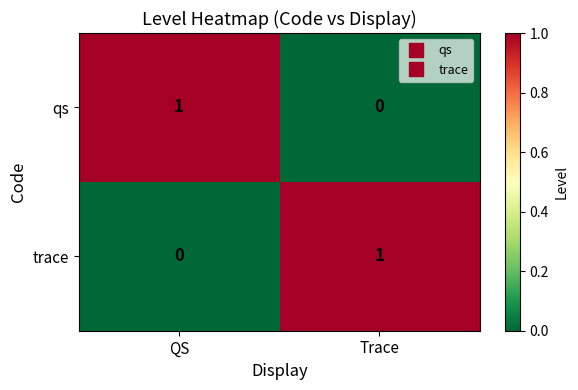

At which label is qs closest to 0?

Trace